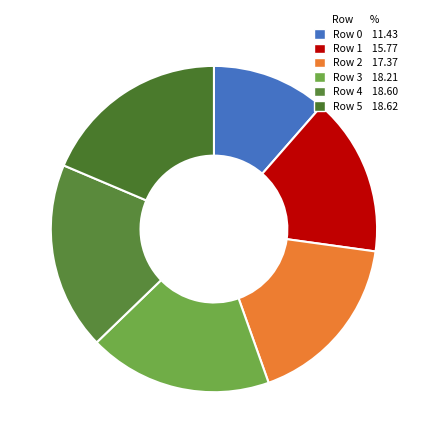

Is there a majority slice in this chart?

No